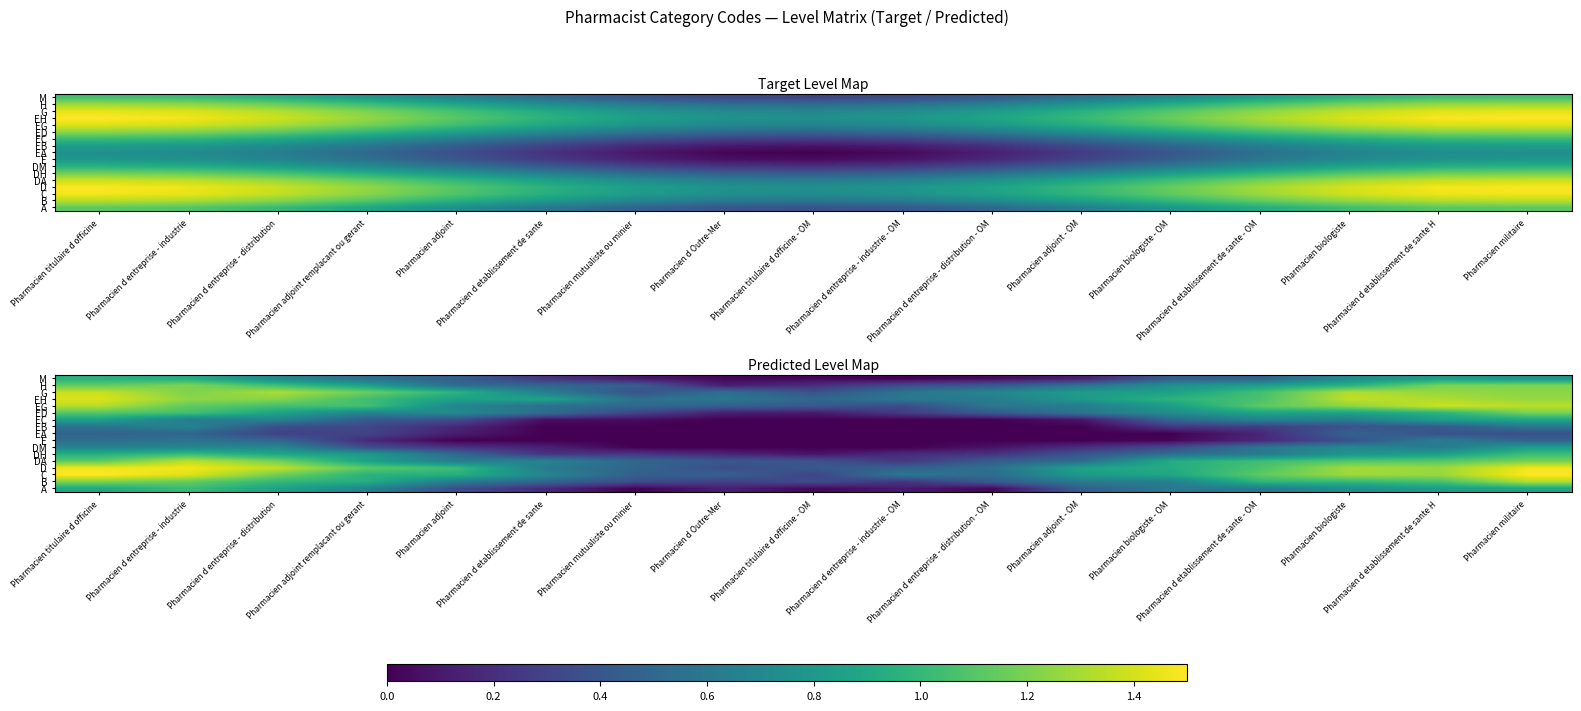

At Pharmacien titulaire d officine, list the series in order from smallest to largest.

EA, E, EB, DM, EC, A, DH, M, ED, DA, H, B, EG, G, EH, D, C